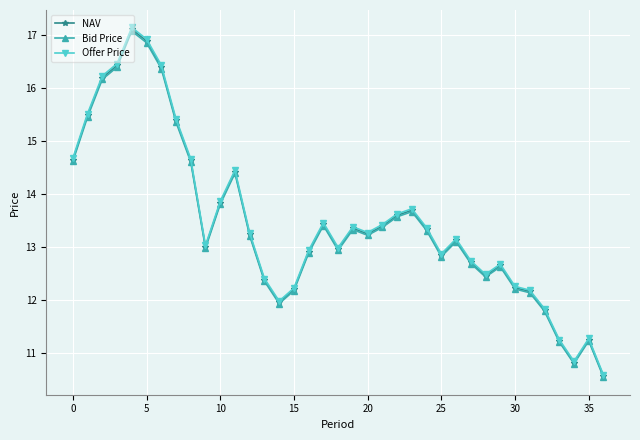

What is the difference between the maximum and minimum values in the NAV series?

6.5